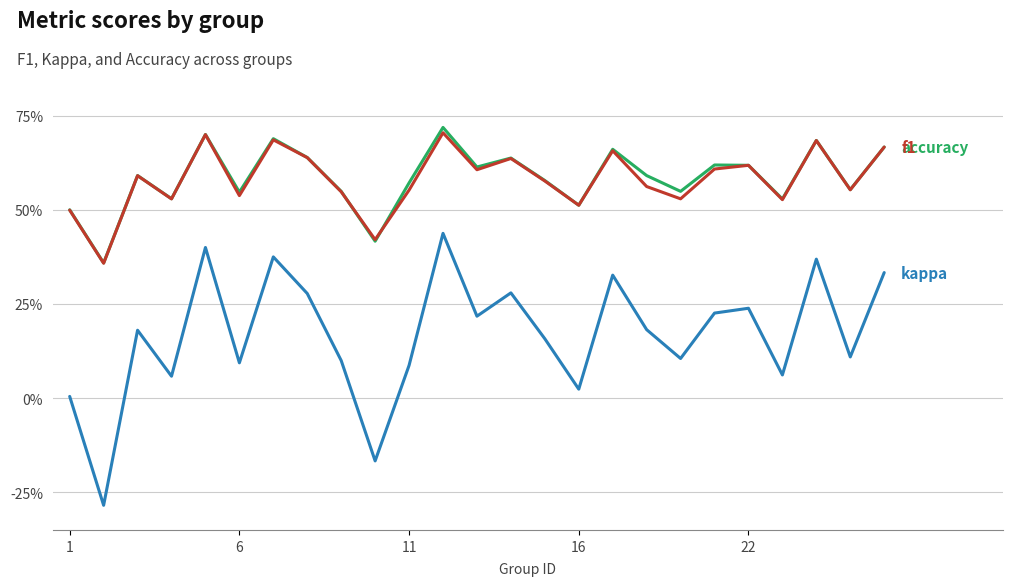

The value of f1 at 6 is 0.3. True or false?

False